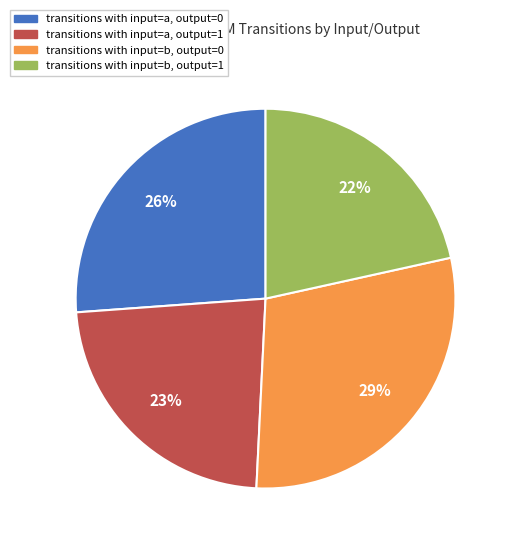

Is there a majority slice in this chart?

No